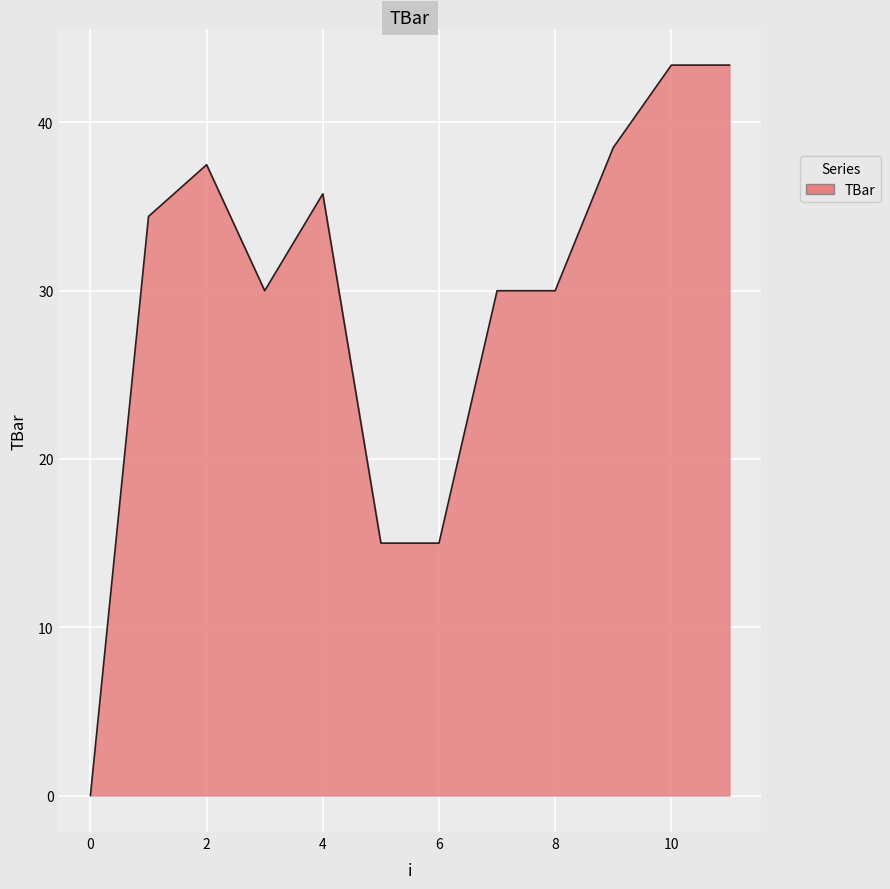

What is the difference between the maximum and minimum values?

43.4